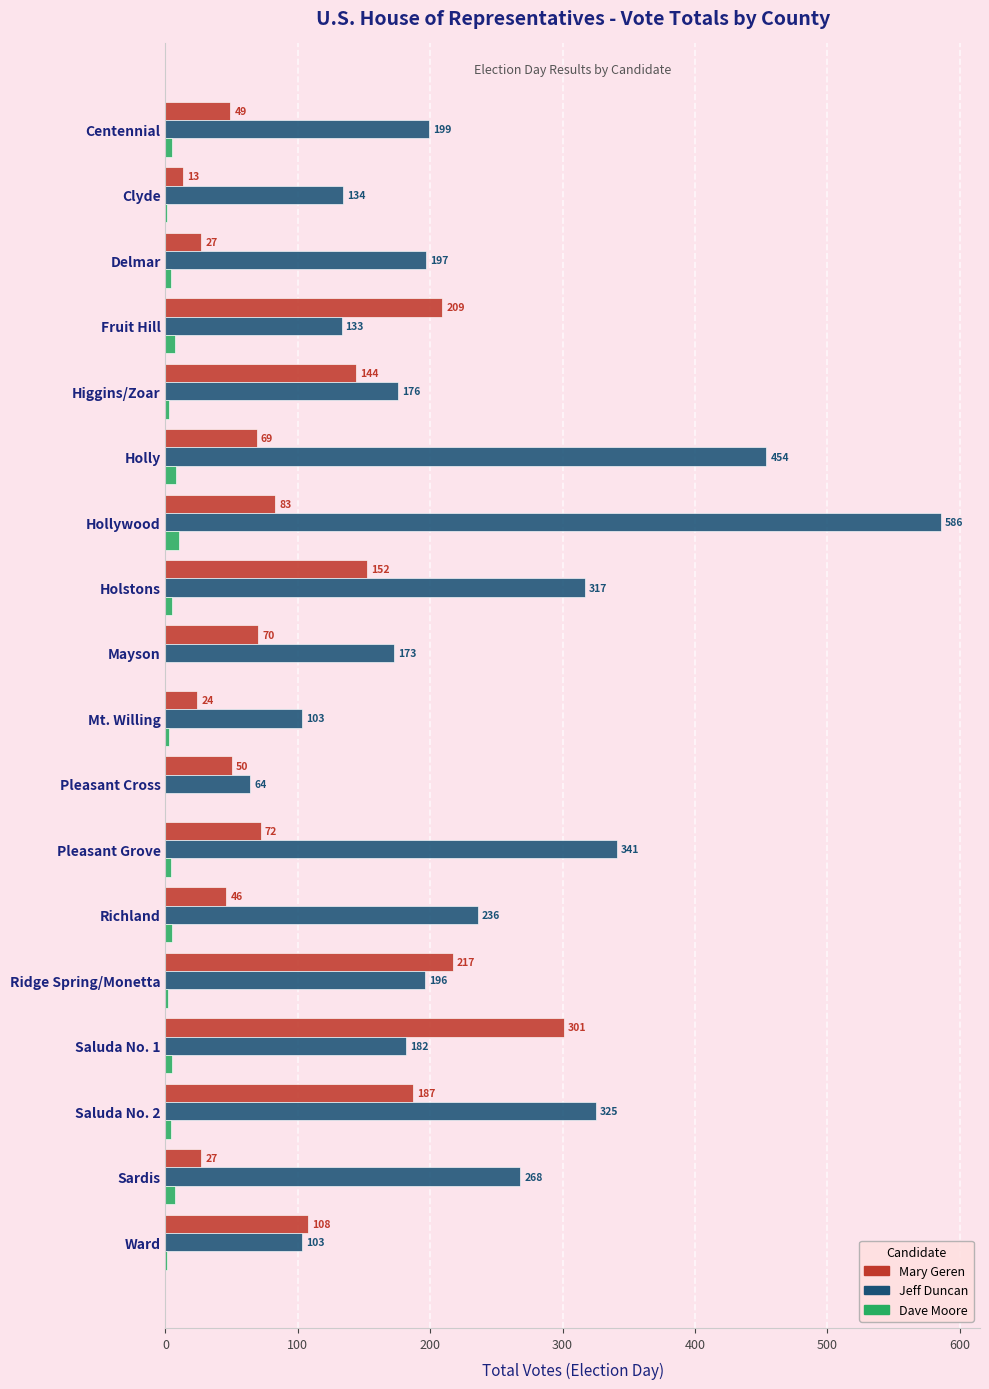

Which series has the largest total across all categories?

Jeff Duncan